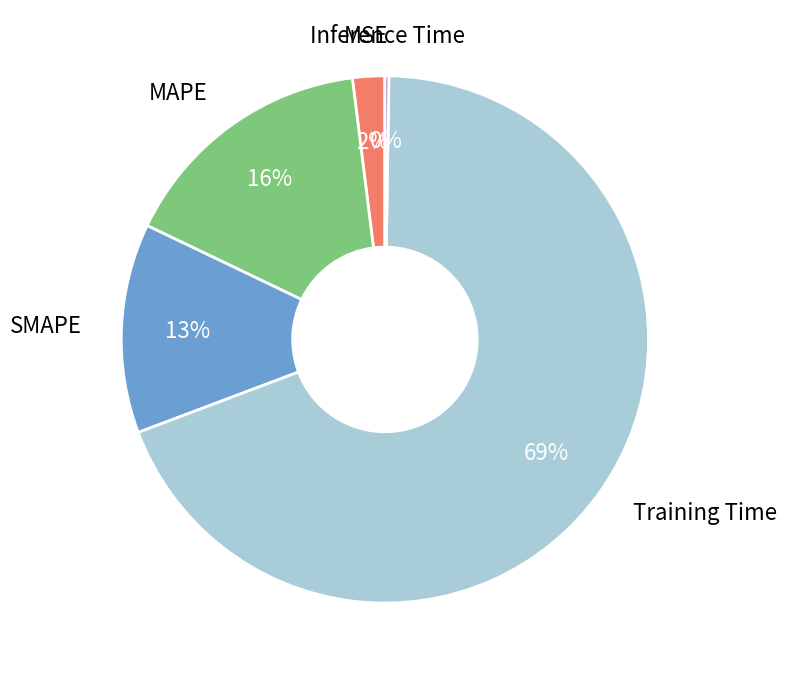

Is it true that MAPE is 9% of the pie?

False